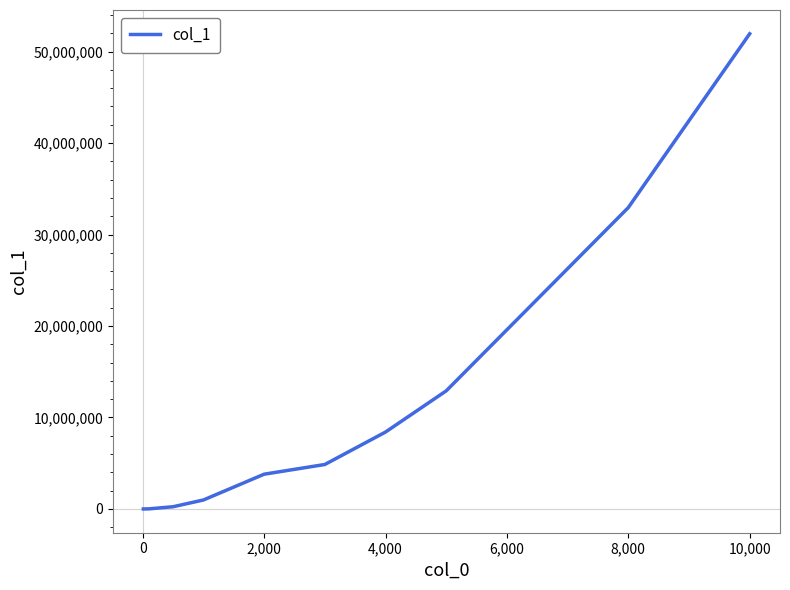

What is the sum of all values?

116117949